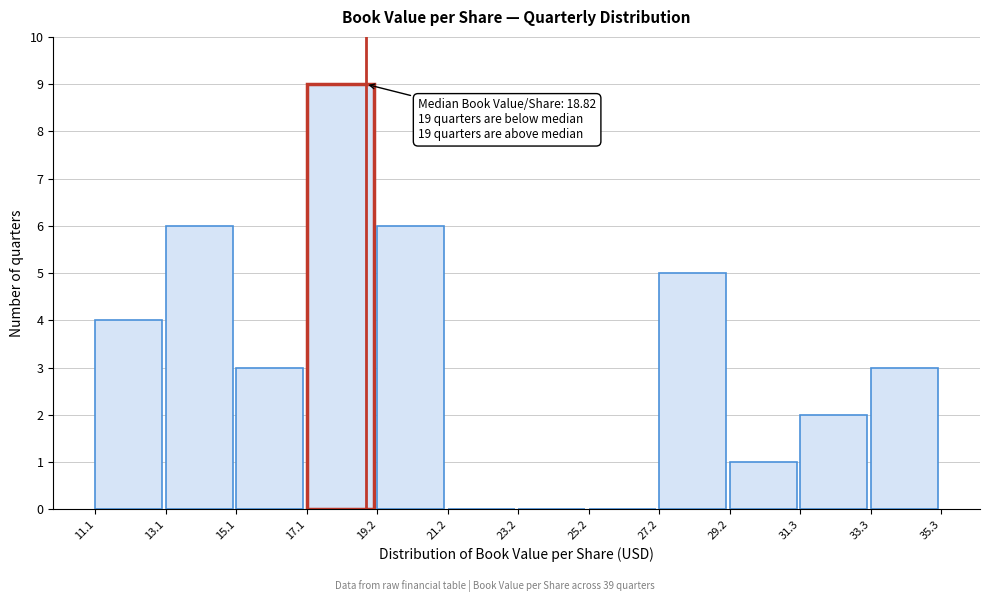

Over which range of the x-axis is the bar tallest?

17.1 to 19.2